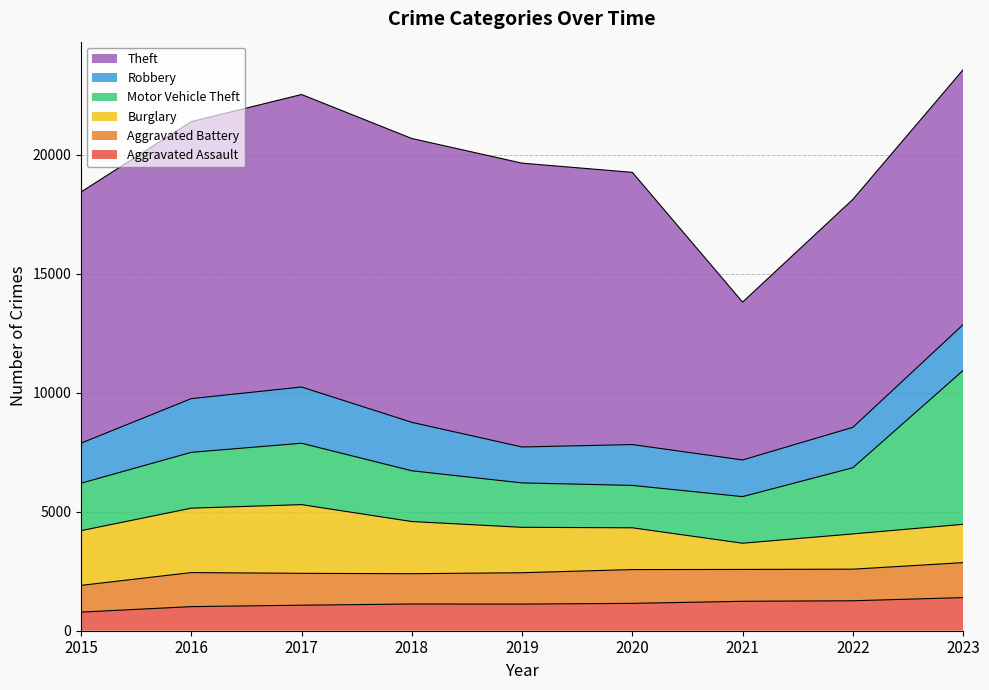

At how many categories does at least one series exceed 4635?

9